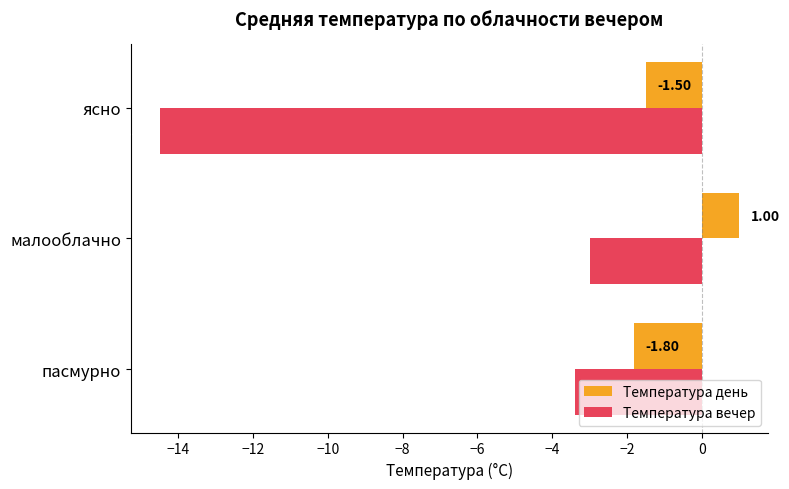

What is the maximum value shown in the chart?

1.0